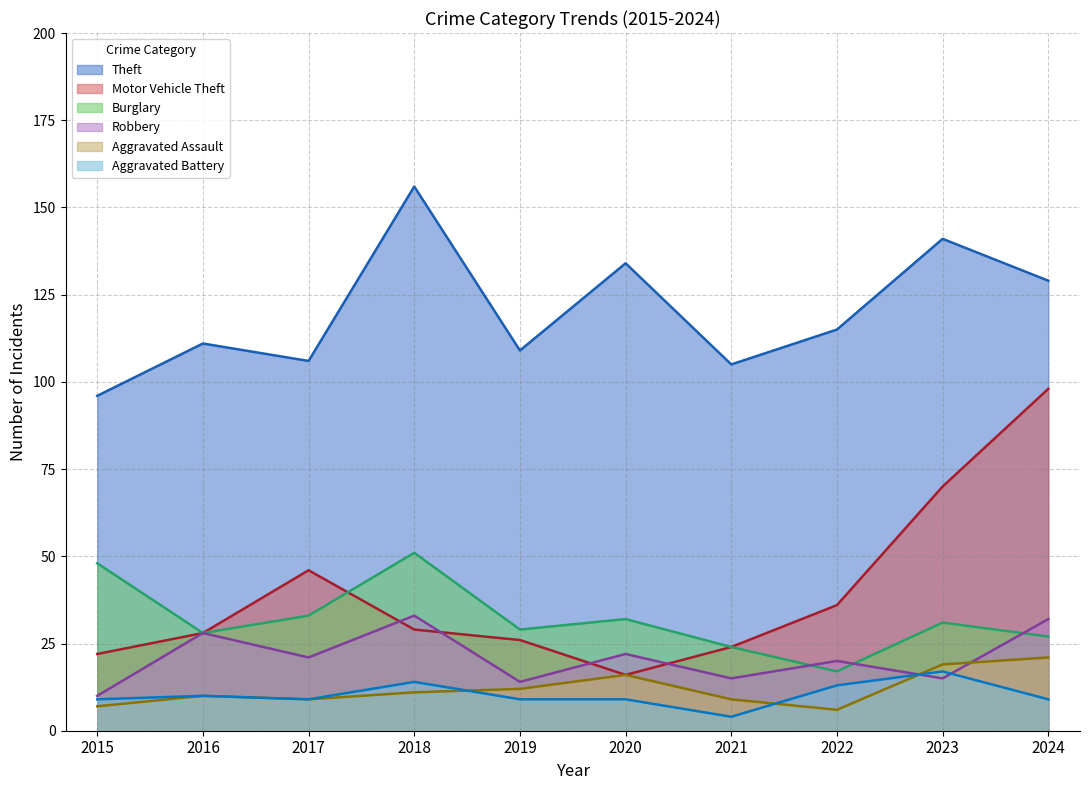

The value of Aggravated Assault at 2024 is 29. True or false?

False